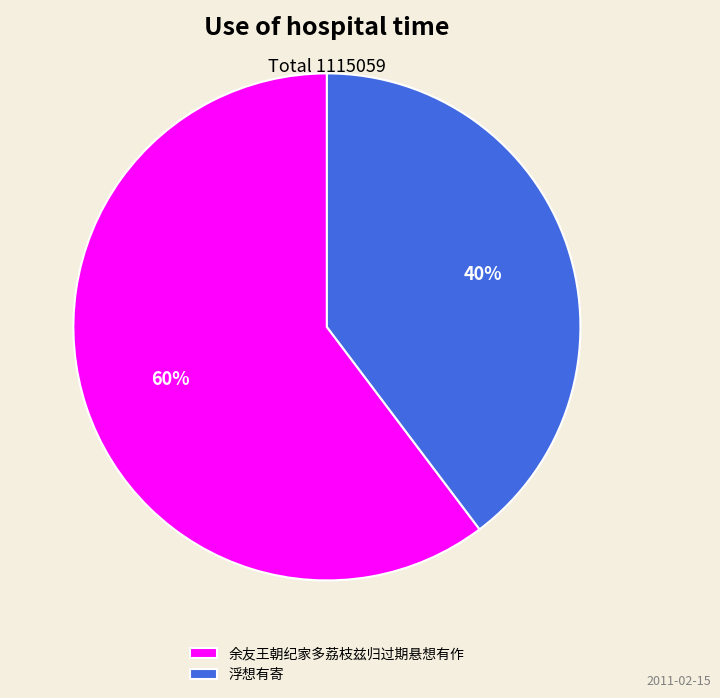

Is it true that 浮想有寄 is 40% of the pie?

True